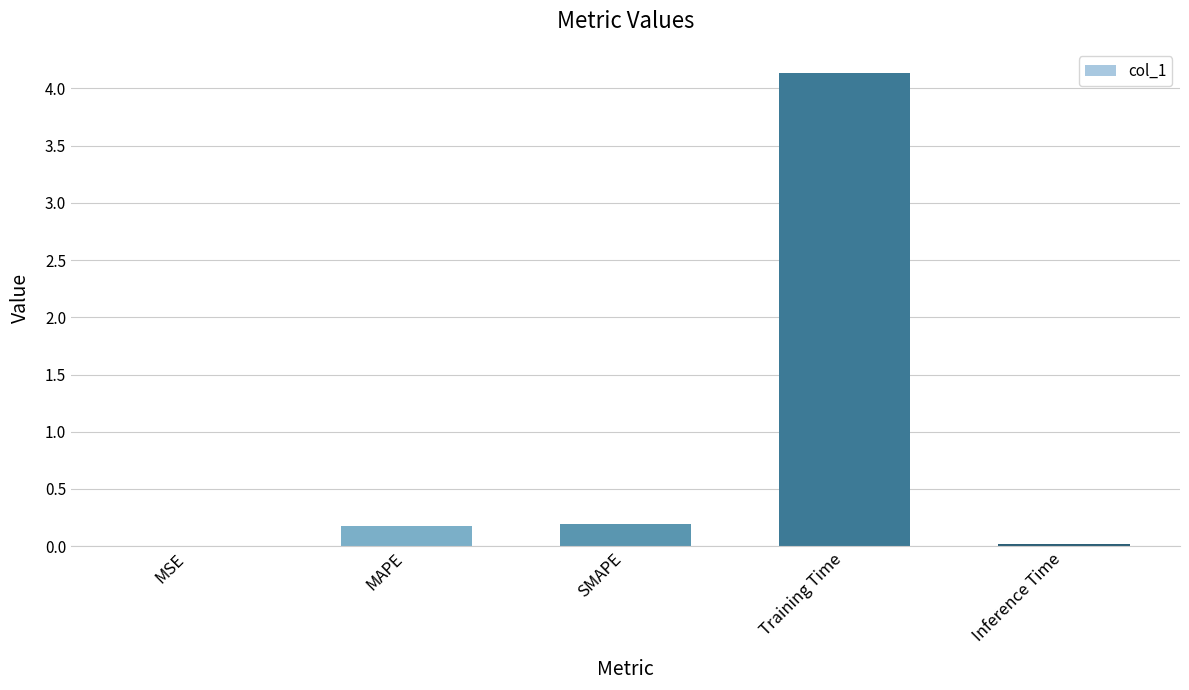

Is it true that the value at MSE is 0.0?

True